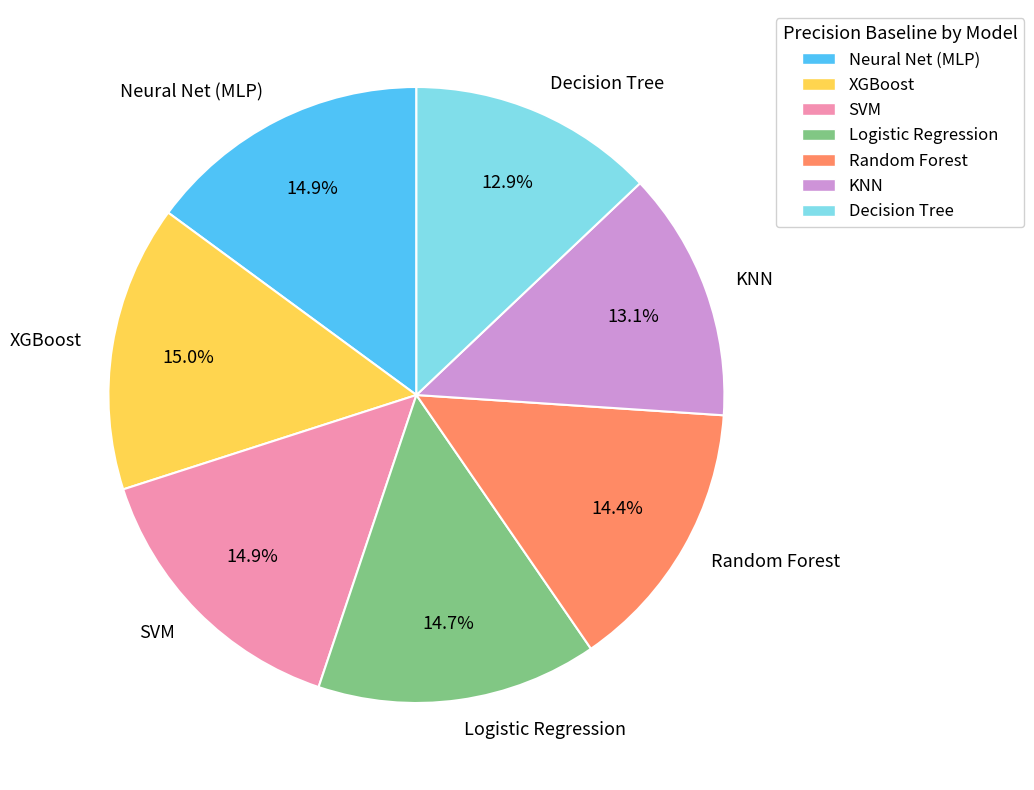

The KNN slice represents 13% of the pie. True or false?

True